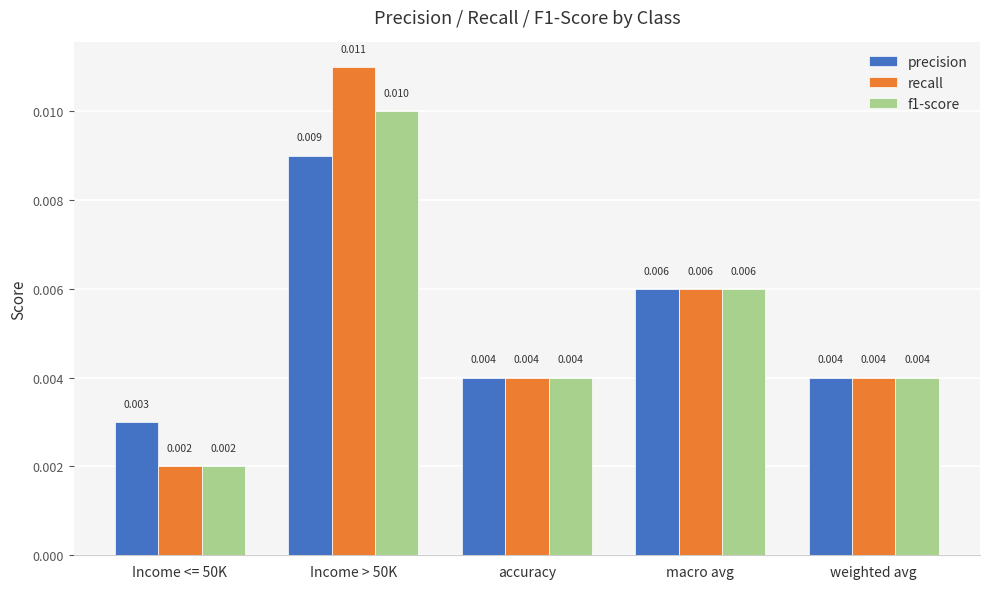

Which series has the largest range (max minus min)?

recall